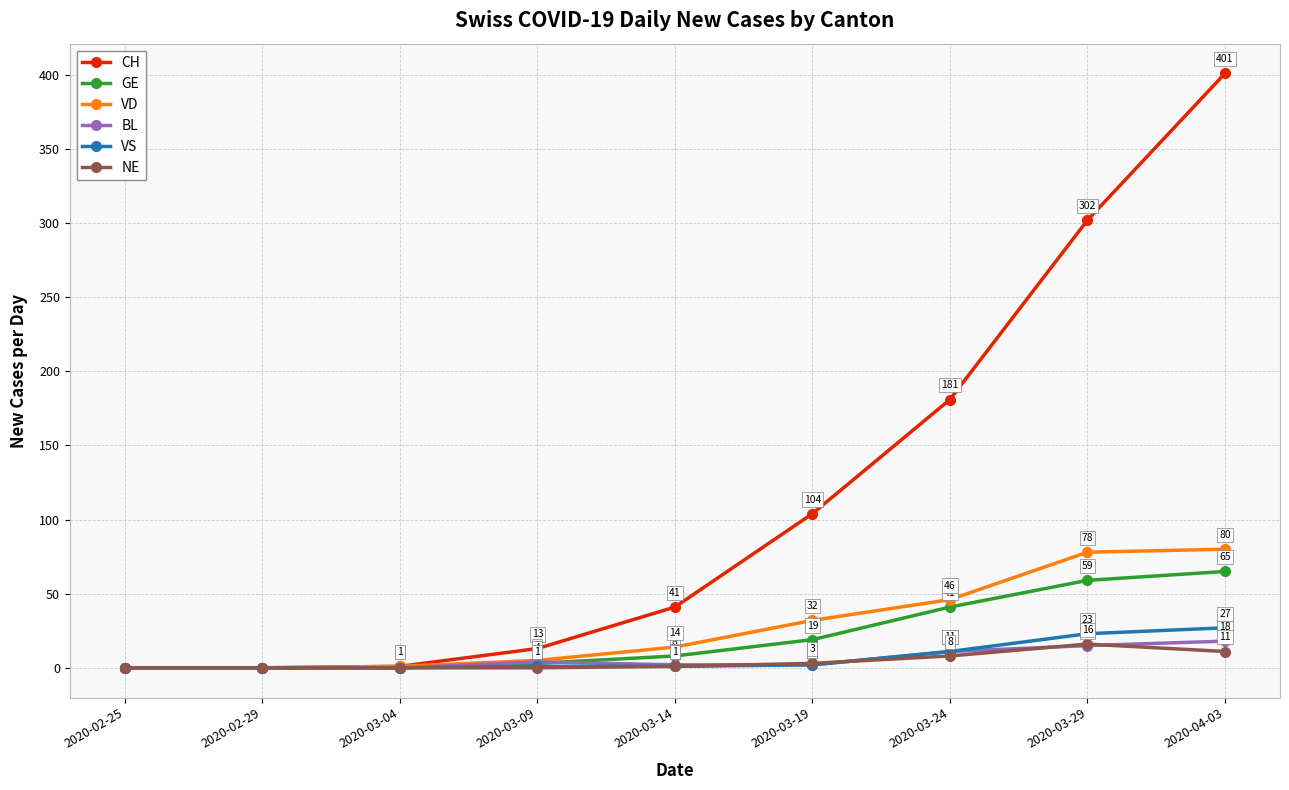

Which category has the highest value in the NE series?

2020-03-29